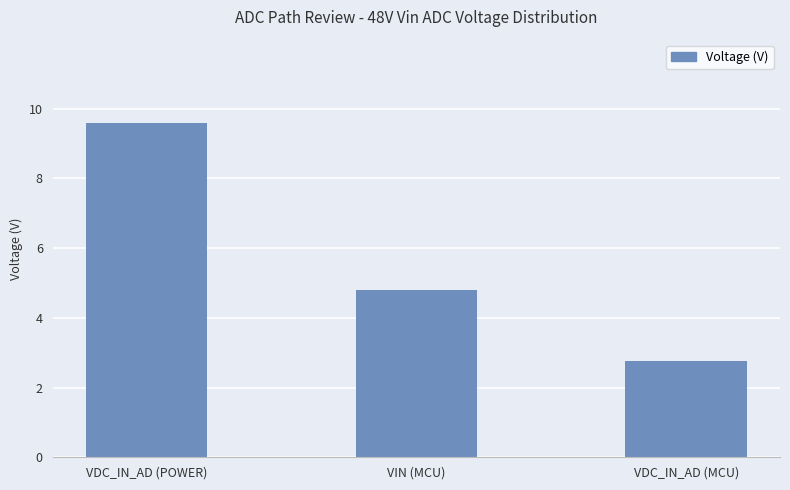

How many data points are less than 4?

1